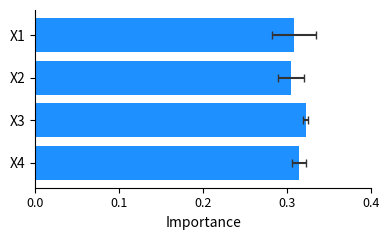

What is the value of the 2nd bar from the left?

0.3